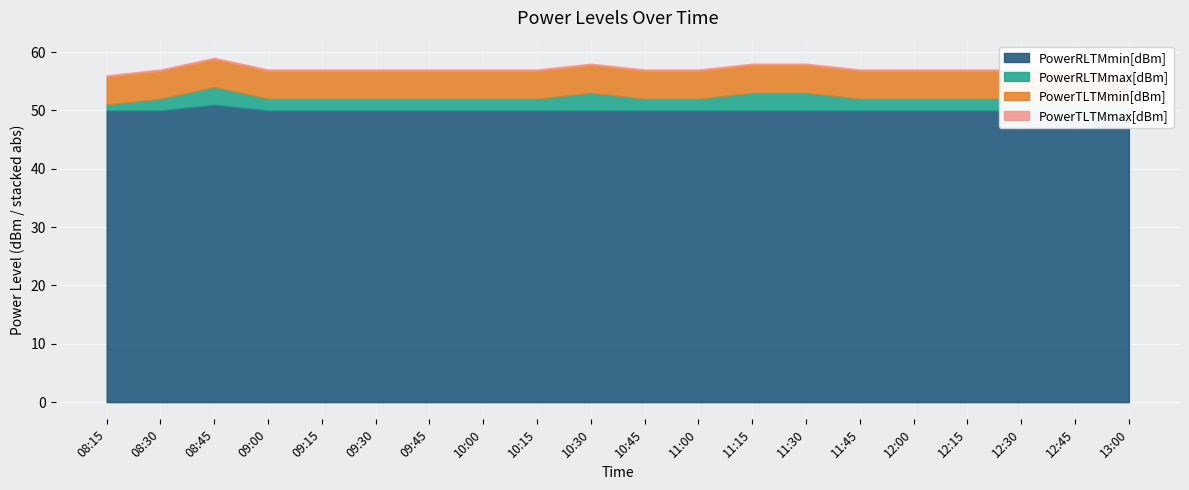

At which category is the sum across all series the highest?

12:45